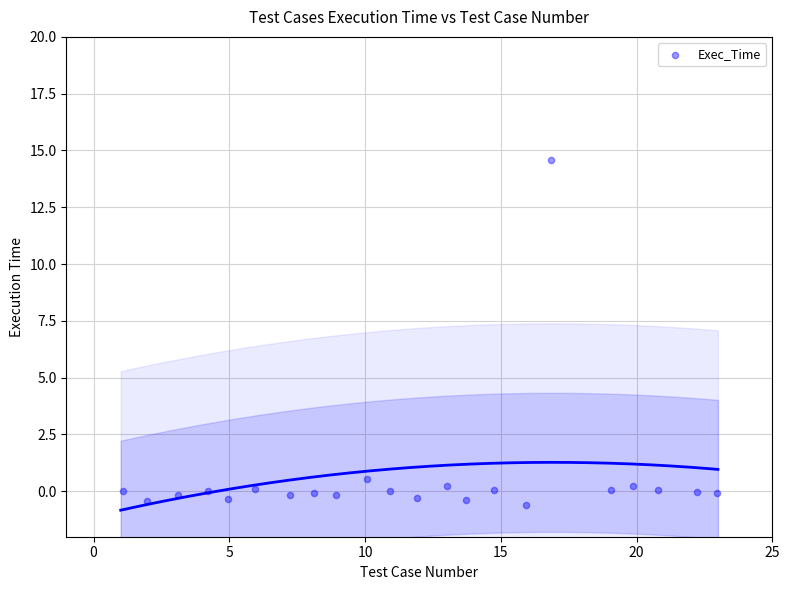

What Y value in the scatter plot is closest to 7?

0.6